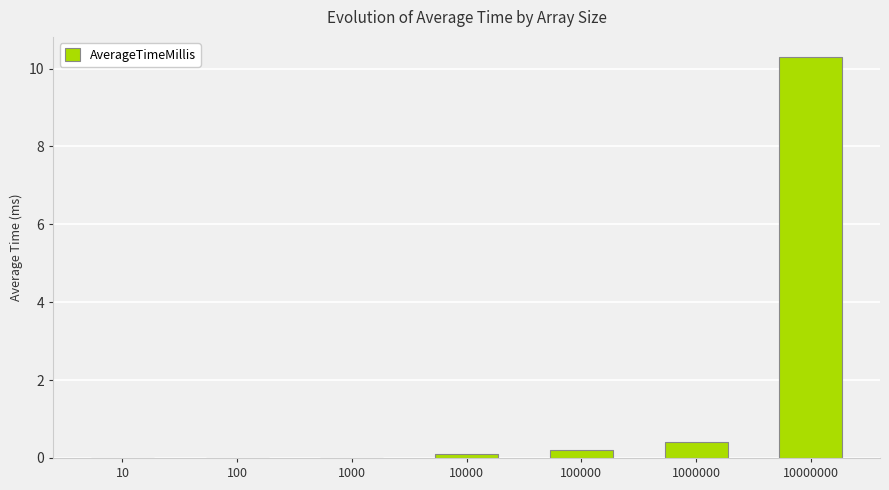

Reading right to left, list all the values displayed in this chart.

10000000=10.3	1000000=0.4	100000=0.2	10000=0.1	1000=0.0	100=0.0	10=0.0